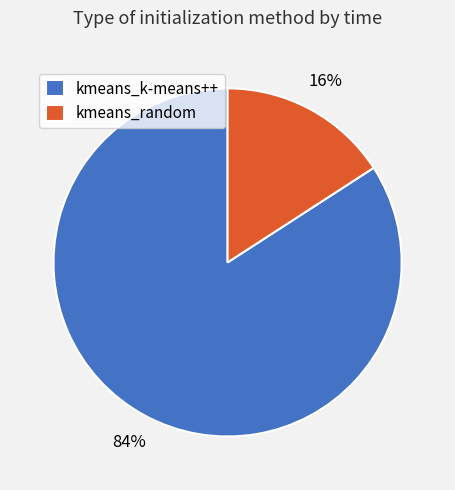

Do kmeans_k-means++ and kmeans_random together represent more than half of the pie?

Yes